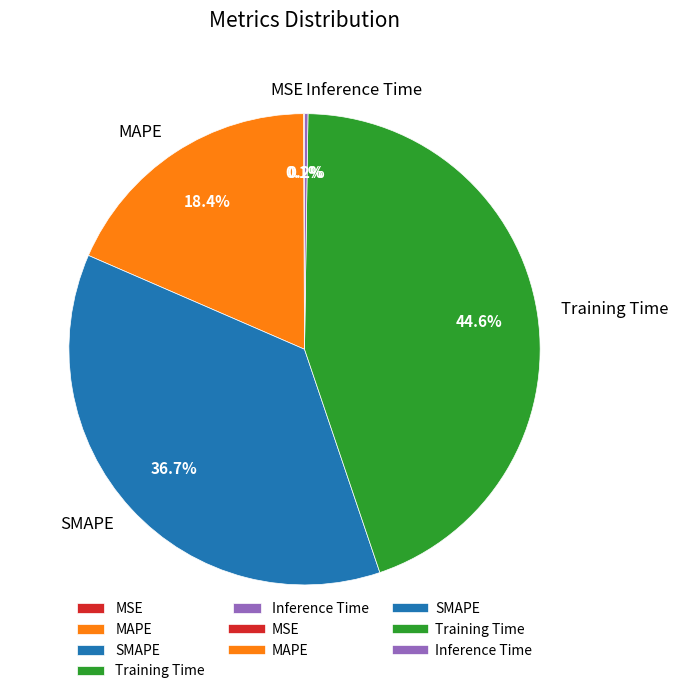

Does any single category account for the majority?

No